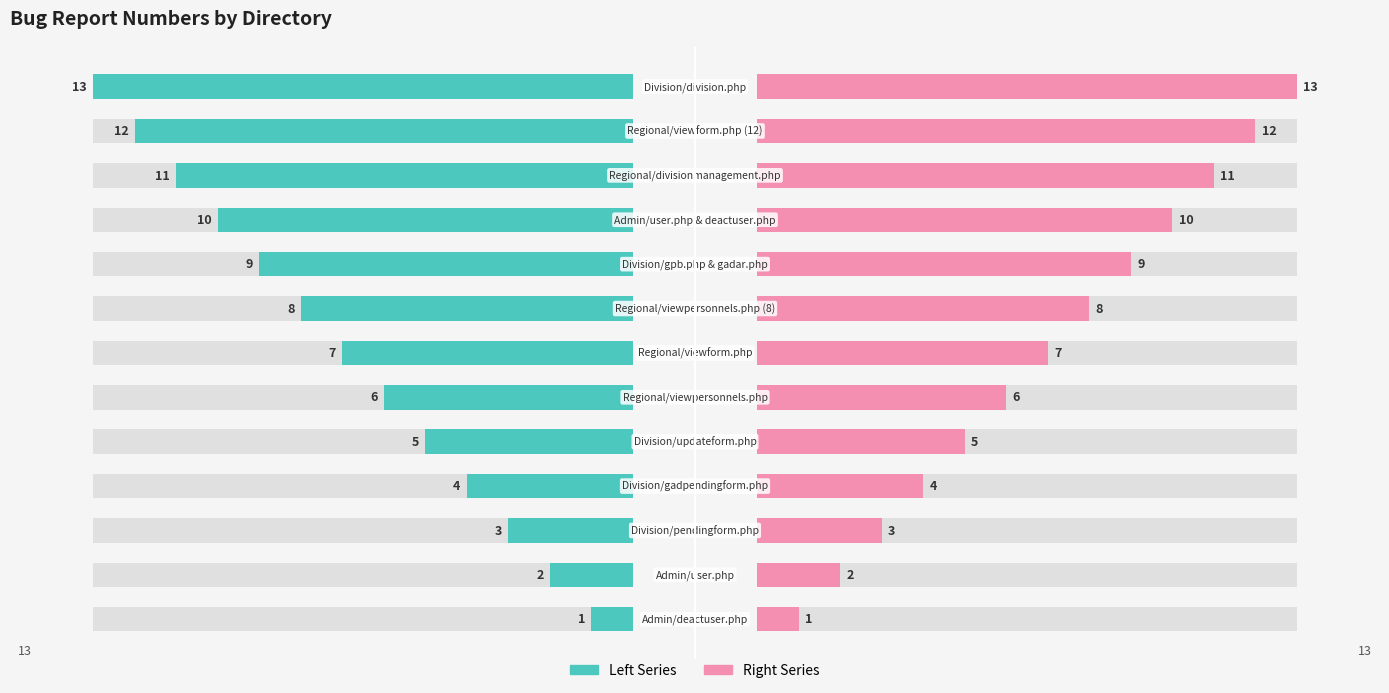

The value of Number (Left) at 10 is -14. True or false?

False